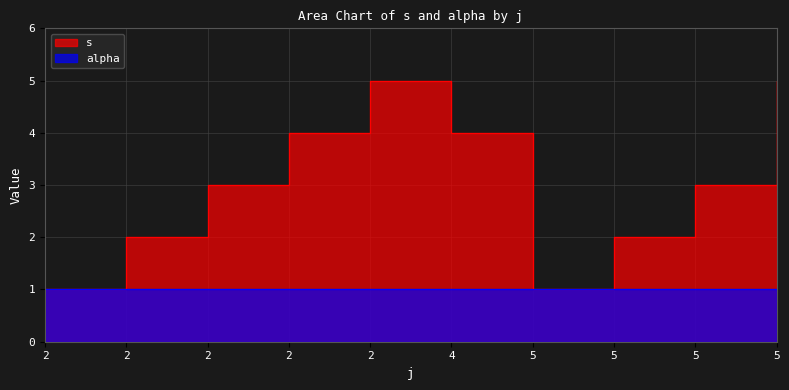

Reading right to left, what are all the values shown in this chart?

5=5	5=3	5=2	5=1	4=4	2=5	2=4	2=3	2=2	2=1